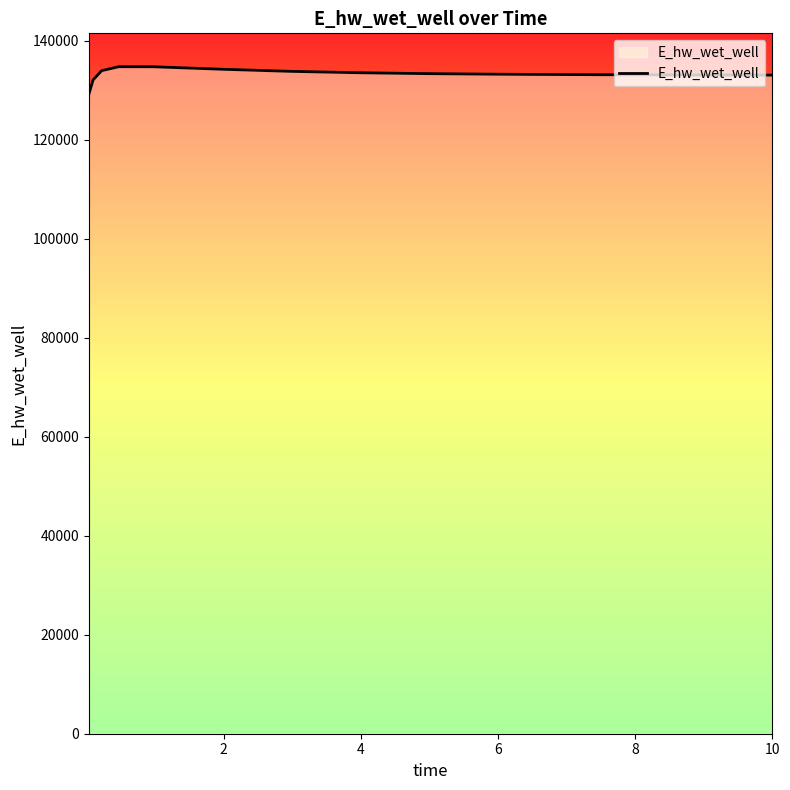

What is the maximum value shown in the chart?

134728.8